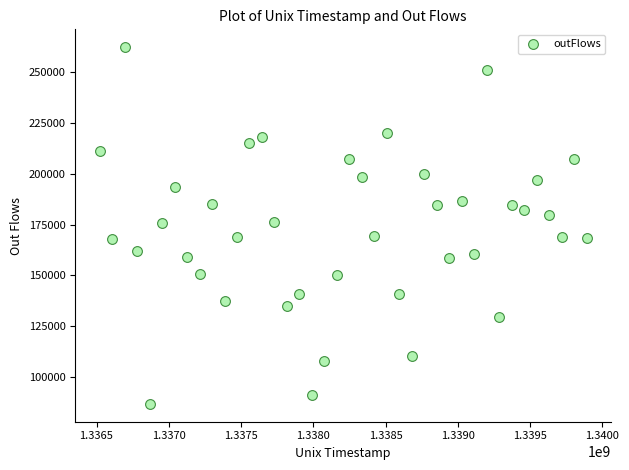

What is the range of X values (max minus min)?

3369600.0